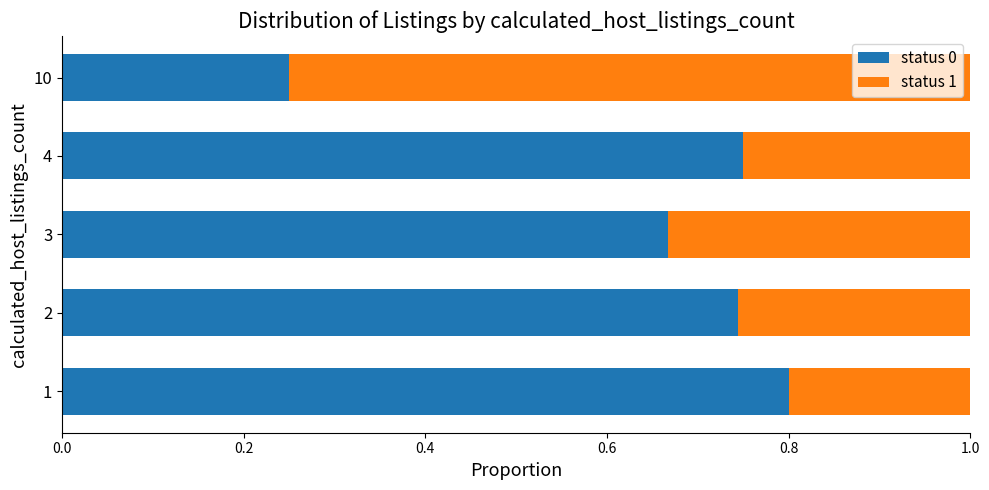

What is the total value across all series at 1?

1.0